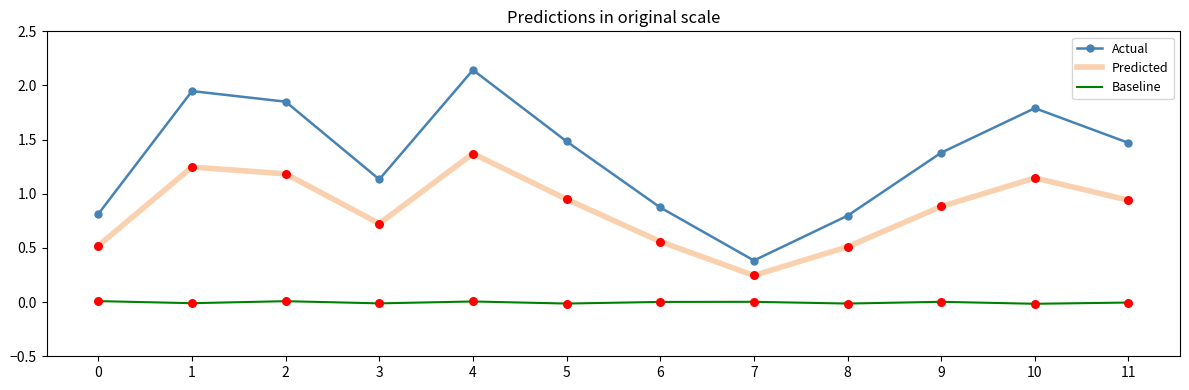

Which series has the largest total across all categories?

Actual